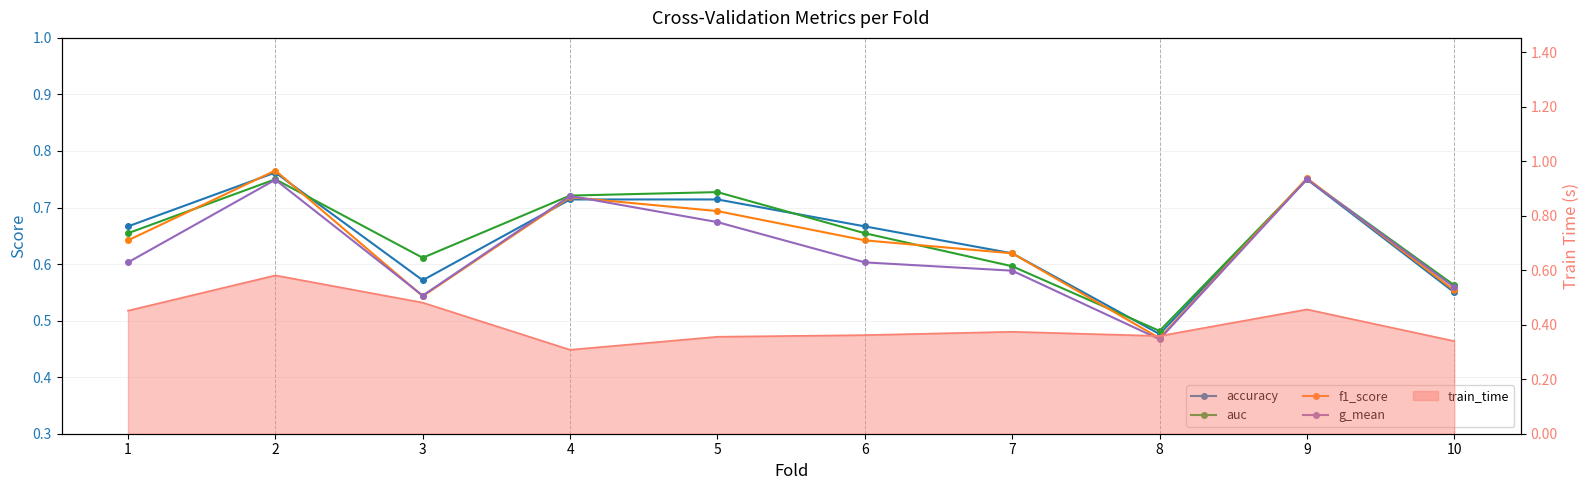

Reading right to left, extract all data points from this chart.

accuracy: 0.6	0.8	0.5	0.6	0.7	0.7	0.7	0.6	0.8	0.7
auc: 0.6	0.8	0.5	0.6	0.7	0.7	0.7	0.6	0.8	0.7
f1_score: 0.6	0.8	0.5	0.6	0.6	0.7	0.7	0.5	0.8	0.6
g_mean: 0.6	0.8	0.5	0.6	0.6	0.7	0.7	0.5	0.7	0.6